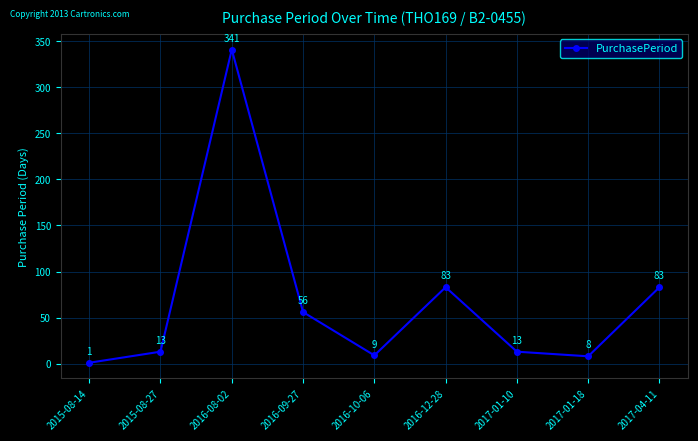

What is the ratio of the value at 2016-09-27 to the value at 2017-04-11?

0.7